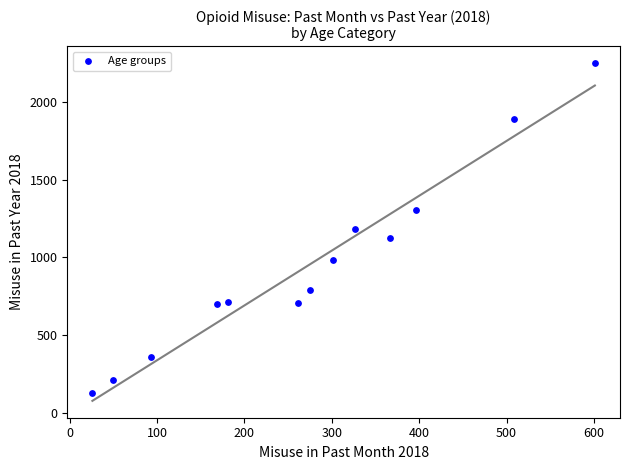

What is the range of Y values (max minus min)?

2125